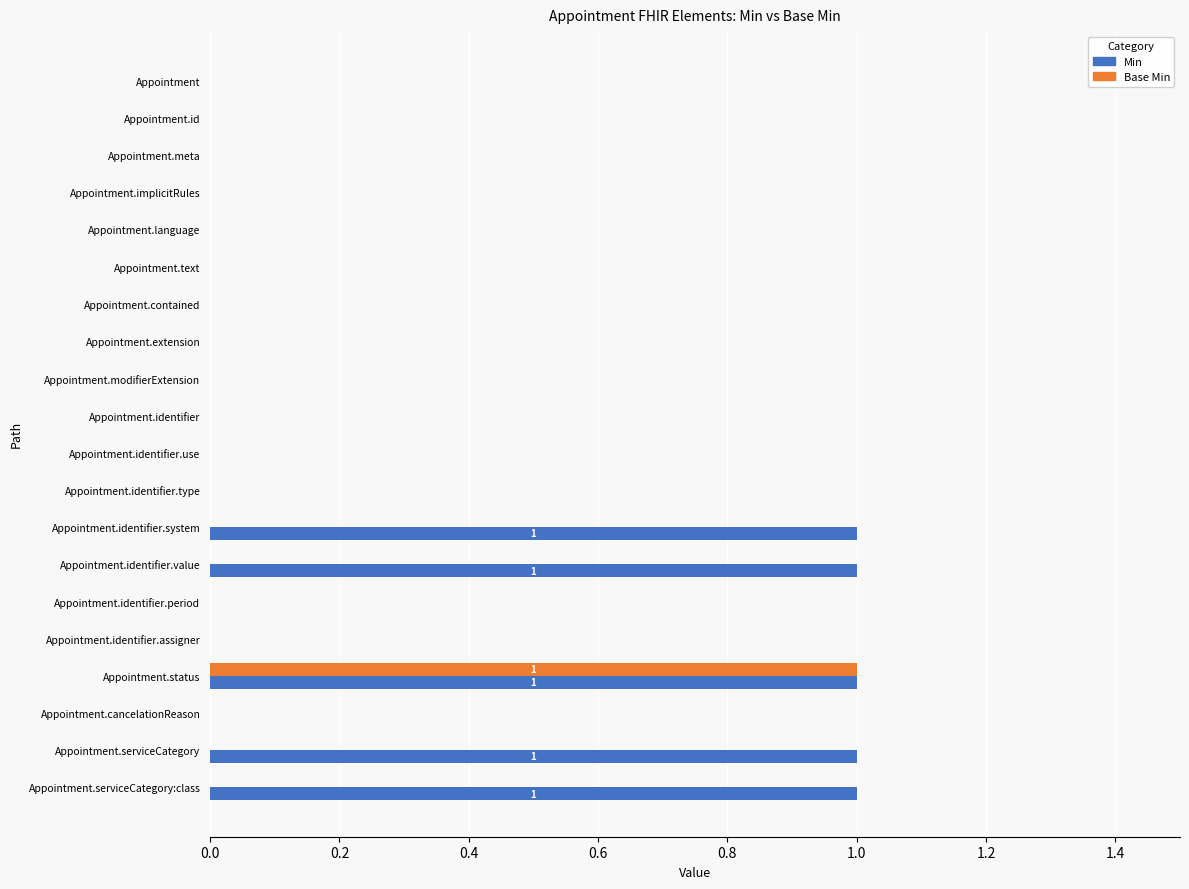

Which category has the highest value in the Base Min series?

Appointment.status